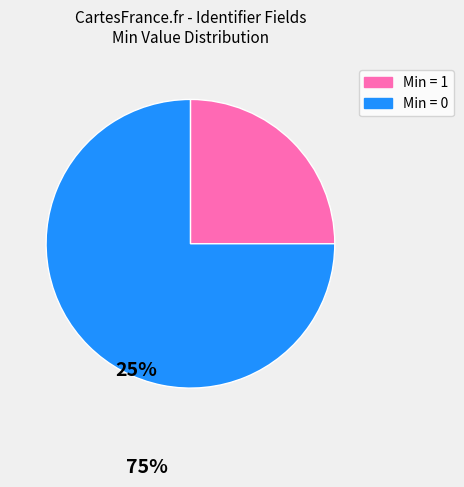

Count the number of slices in the pie.

2